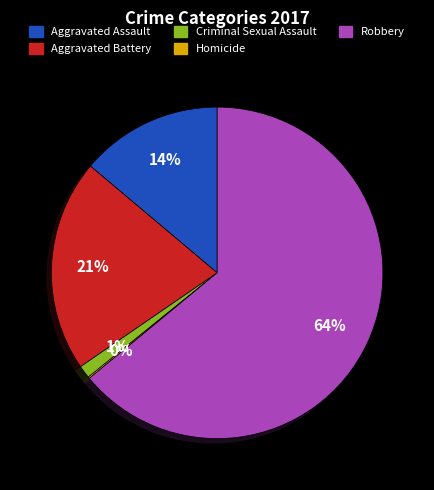

To the nearest percent, what is the combined percentage of Aggravated Assault and Robbery?

78%